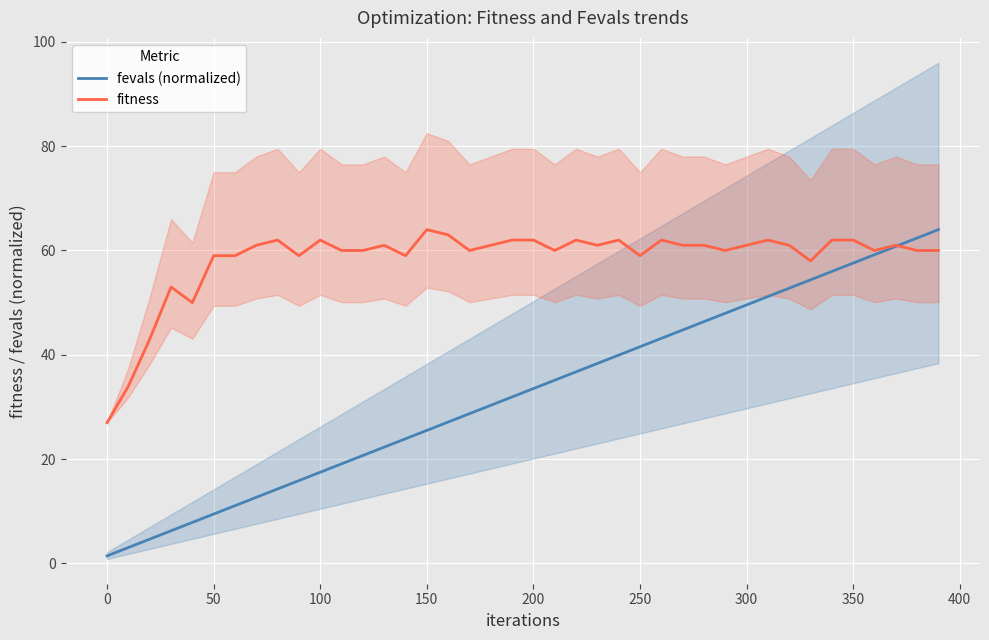

The fitness series shows 44.2 at 0. True or false?

False